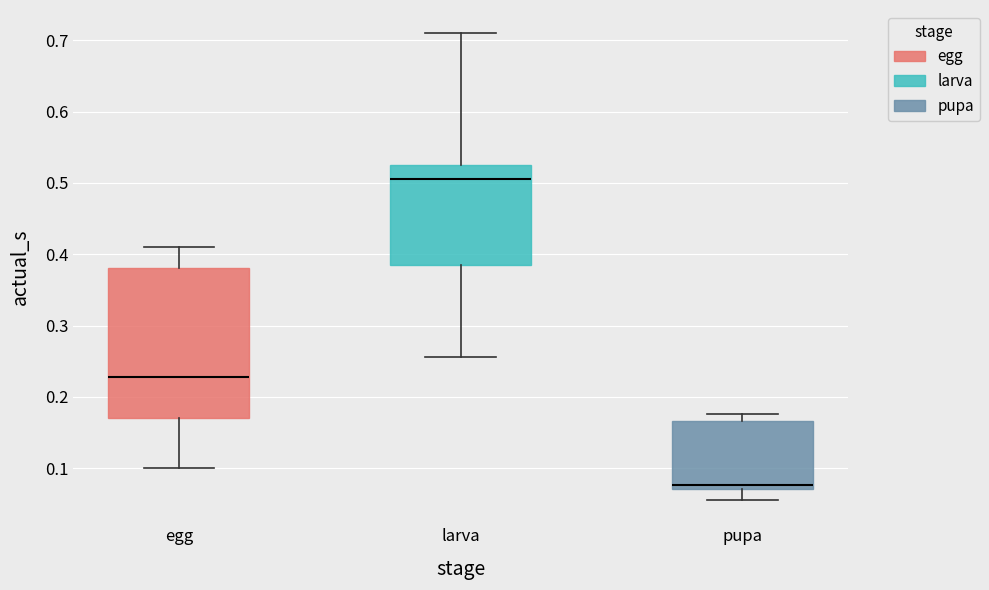

Which box's median line is the lowest?

pupa